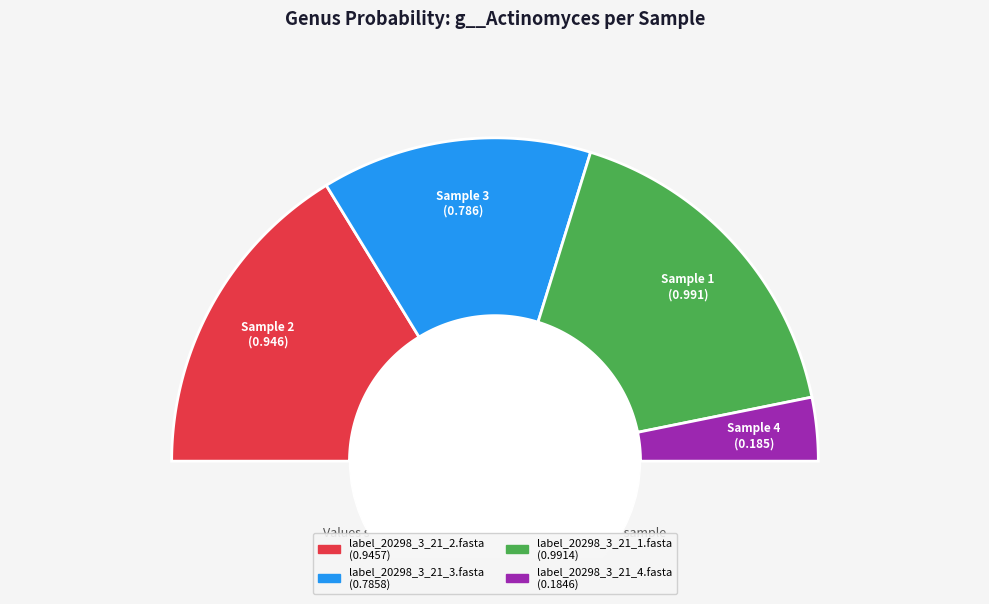

How many slices are in this pie chart?

4